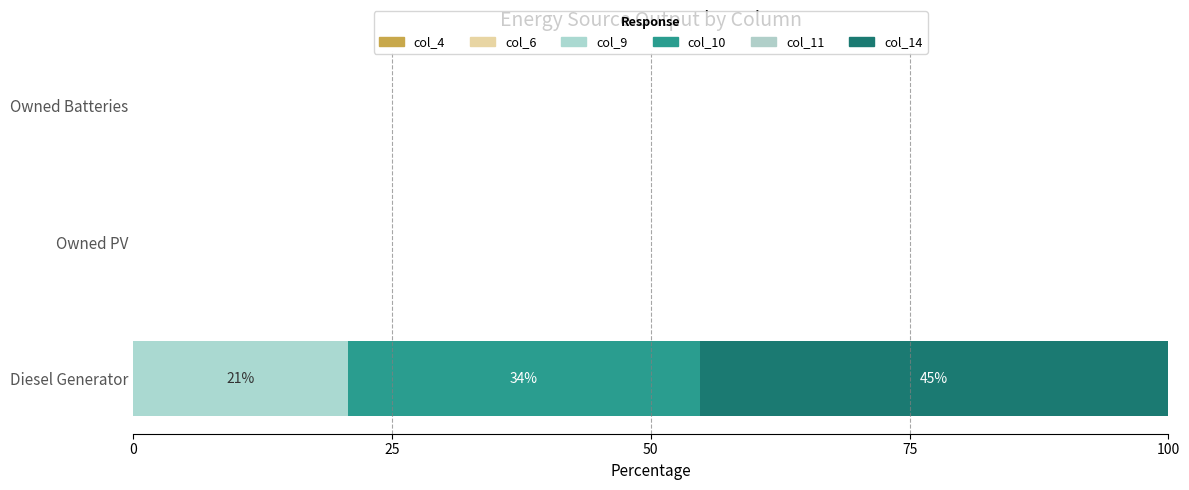

Reading left to right, extract all data points from this chart.

col_4: 0.6	0.6	0.6
col_6: 0.6	0.6	0.6
col_9: 20.8	0.0	0.0
col_10: 34.0	0.0	0.0
col_11: 0.6	0.6	0.6
col_14: 45.3	0.0	0.0